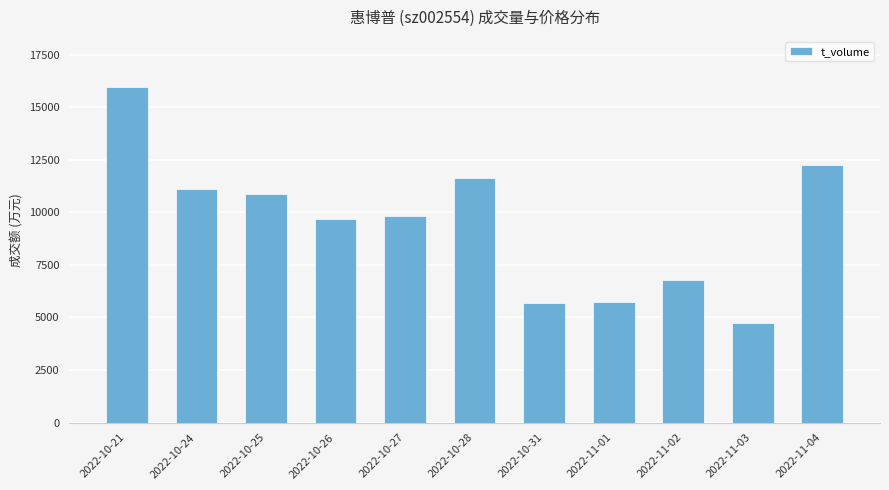

What is the approximate value at 2022-11-03, to the nearest 50?

4700